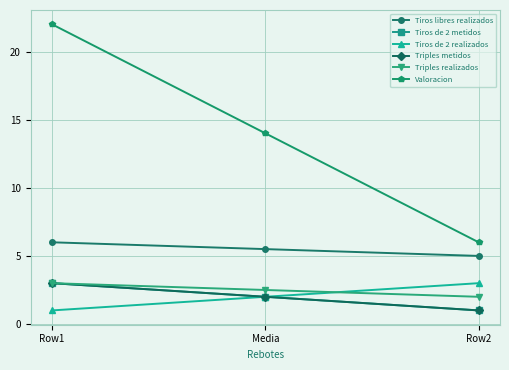

Is this an area chart (filled region under the line)?

No